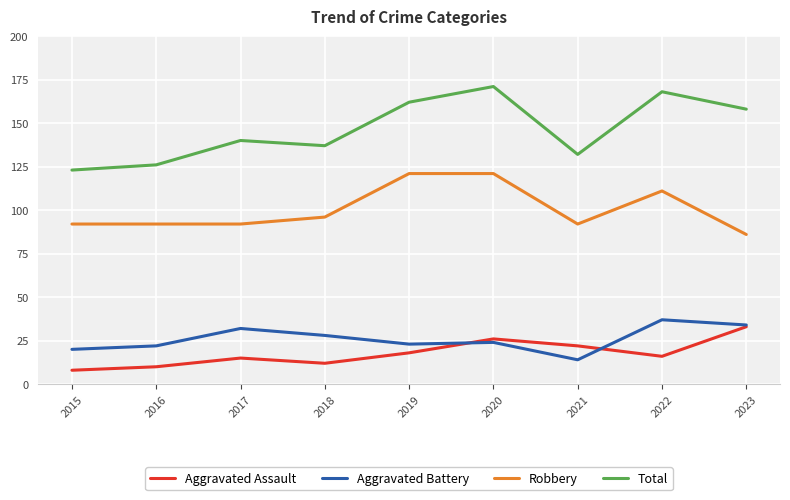

True or false: Aggravated Battery and Robbery cross at least once.

False